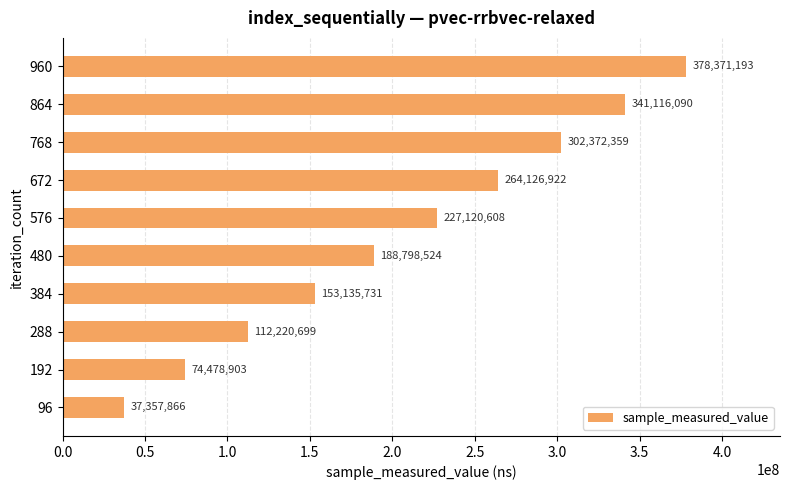

List the labels in order of value, smallest first.

96, 192, 288, 384, 480, 576, 672, 768, 864, 960